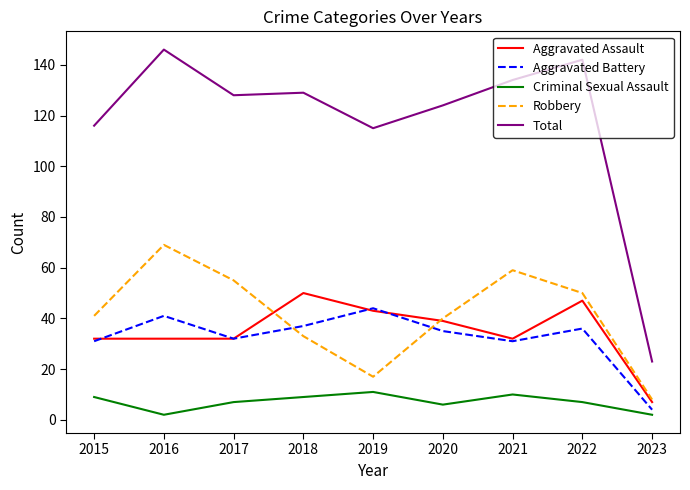

What are all the series names shown in the legend?

Aggravated Assault, Aggravated Battery, Criminal Sexual Assault, Robbery, Total